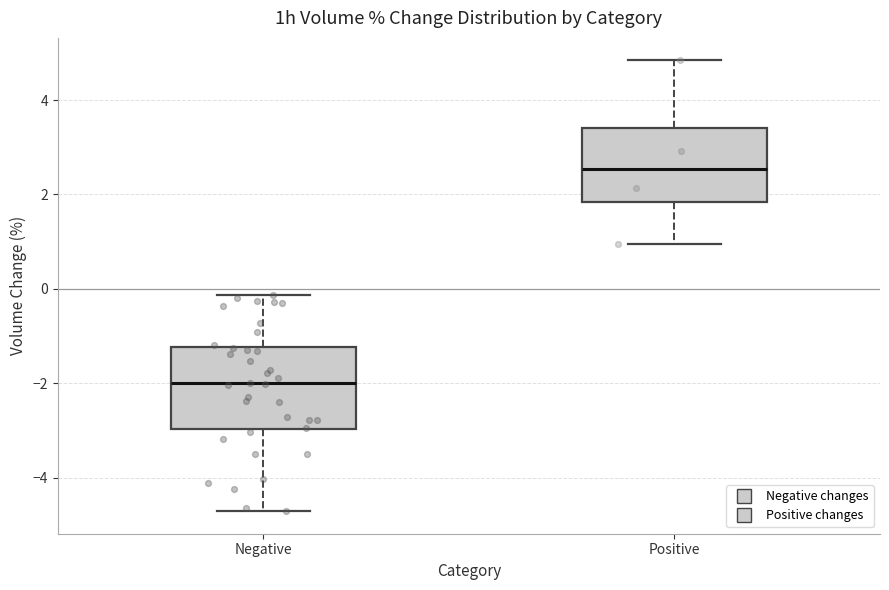

Which box's median line is the lowest?

Negative